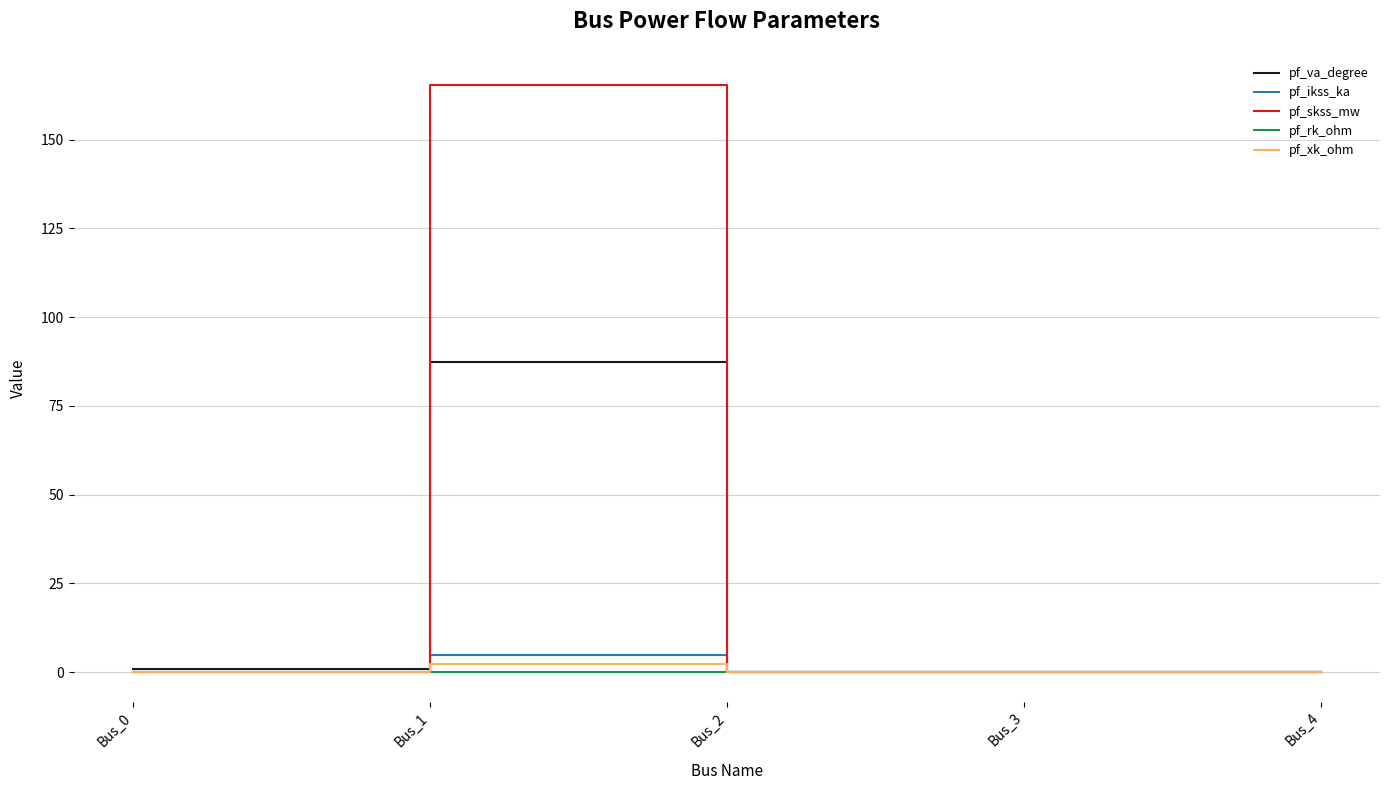

Which series has the widest spread of values?

pf_skss_mw